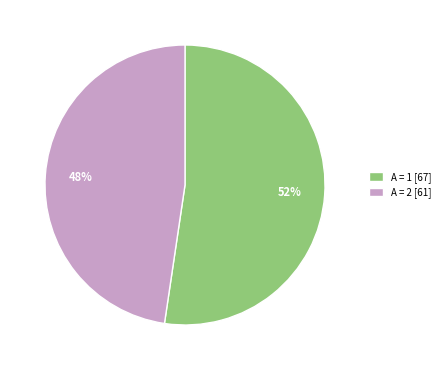

Combined, do A = 2 [61] and A = 1 [67] account for over 50%?

Yes